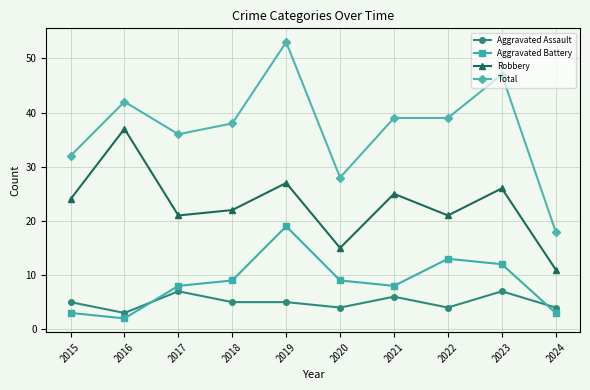

What is the sum of the Robbery values at 2020 and 2016?

52